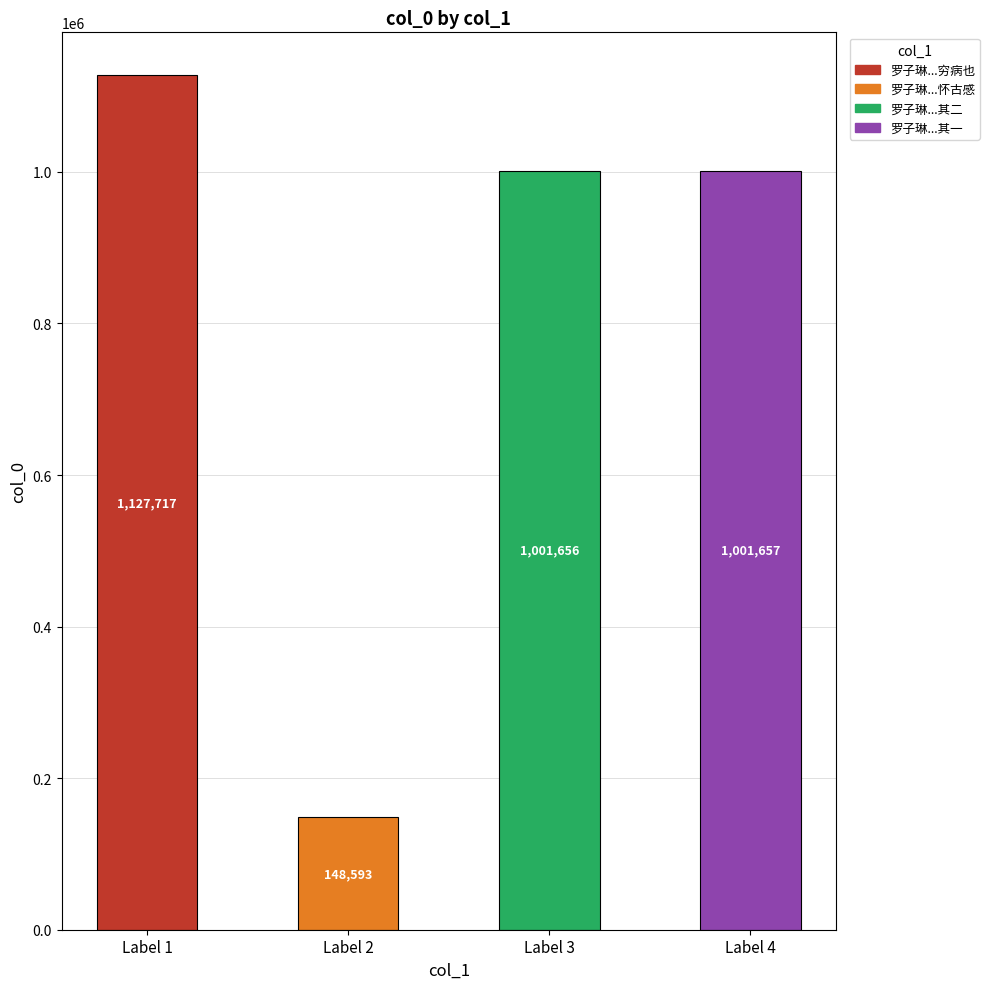

What is the change in value from Label 1 to Label 2?

-979124